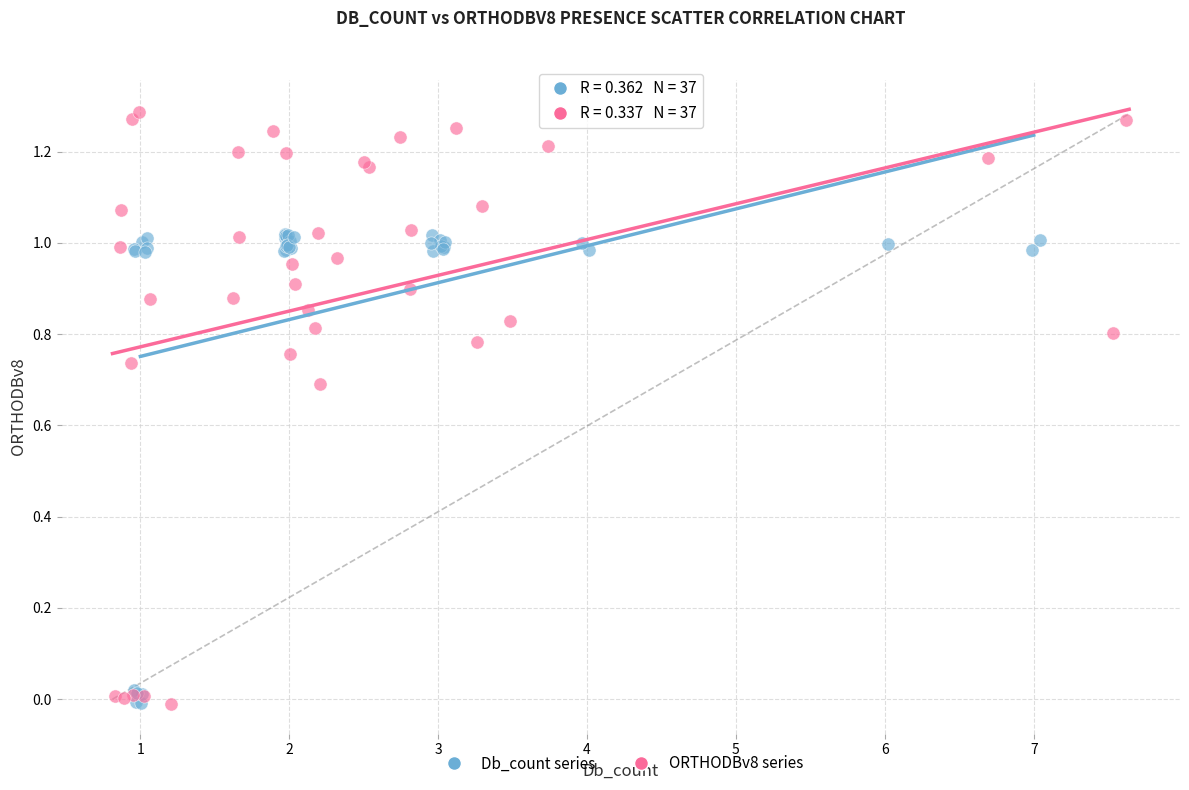

Which series contains the highest Y value?

ORTHODBv8 series